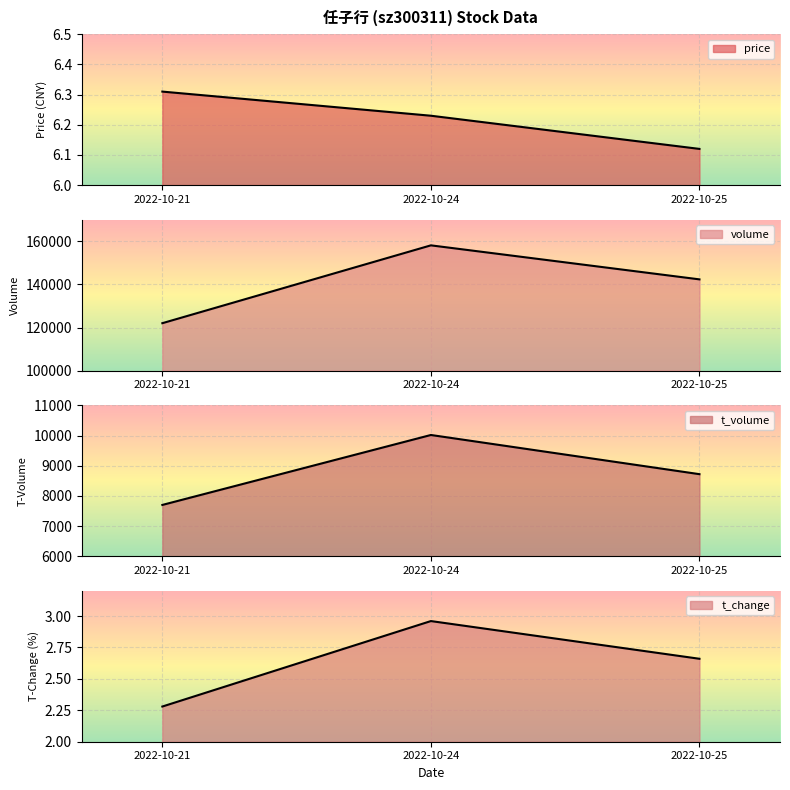

What is the value of the price point at the 3rd from the left?

6.1